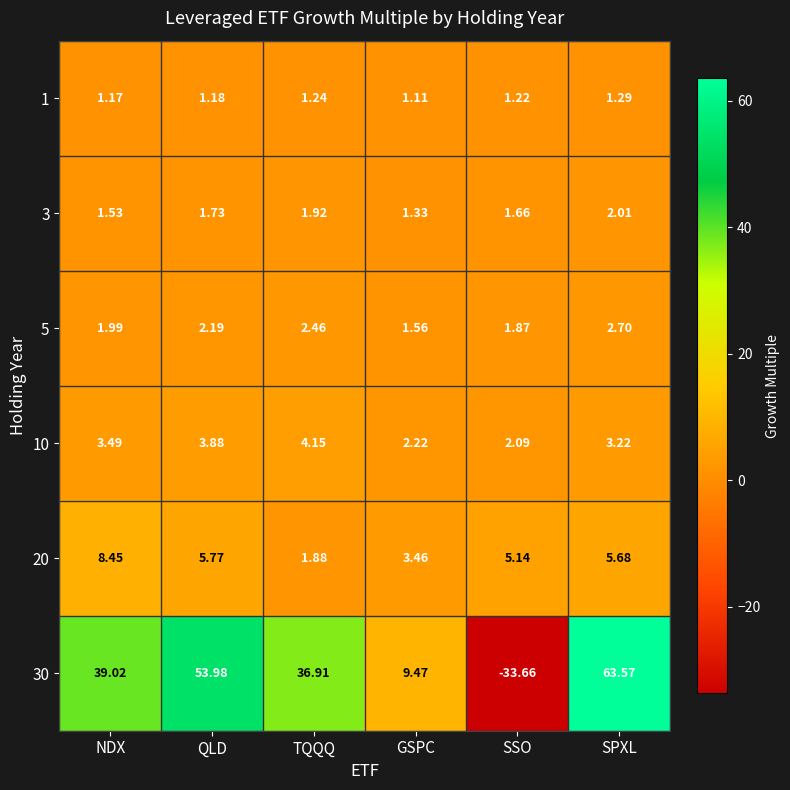

Which series has the largest total across all categories?

30